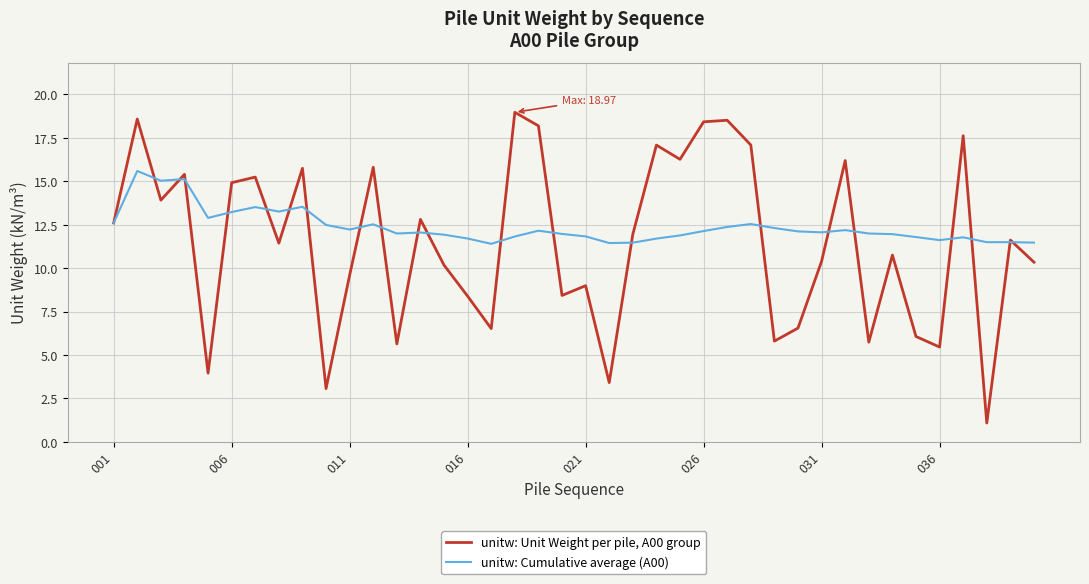

Does the chart display data point markers on the line(s)?

No